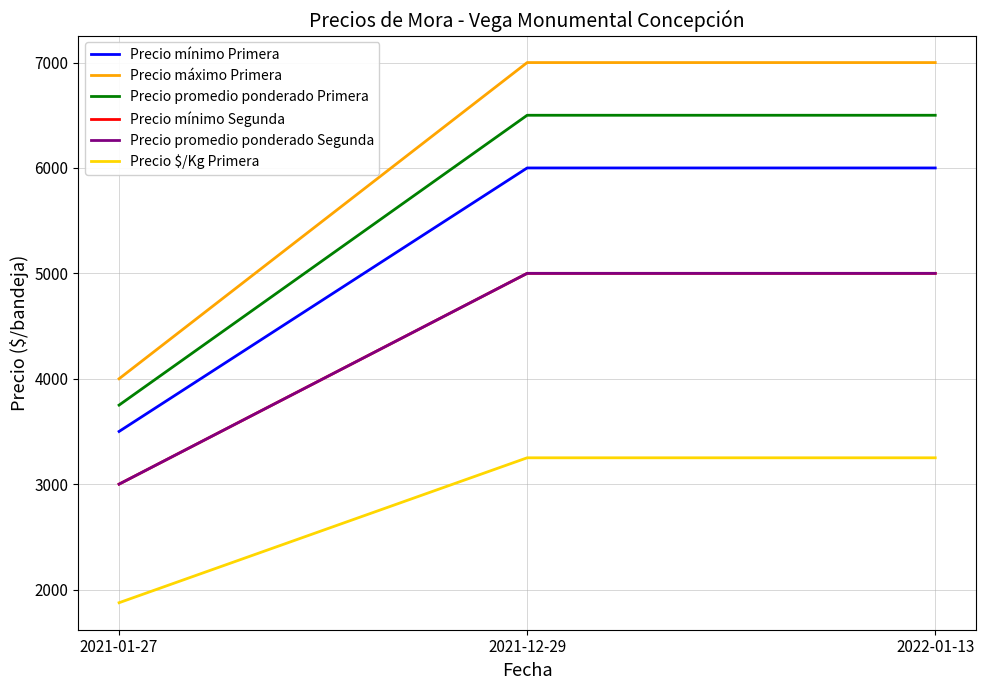

How many Precio promedio ponderado Primera values are between 3750 and 6500?

3